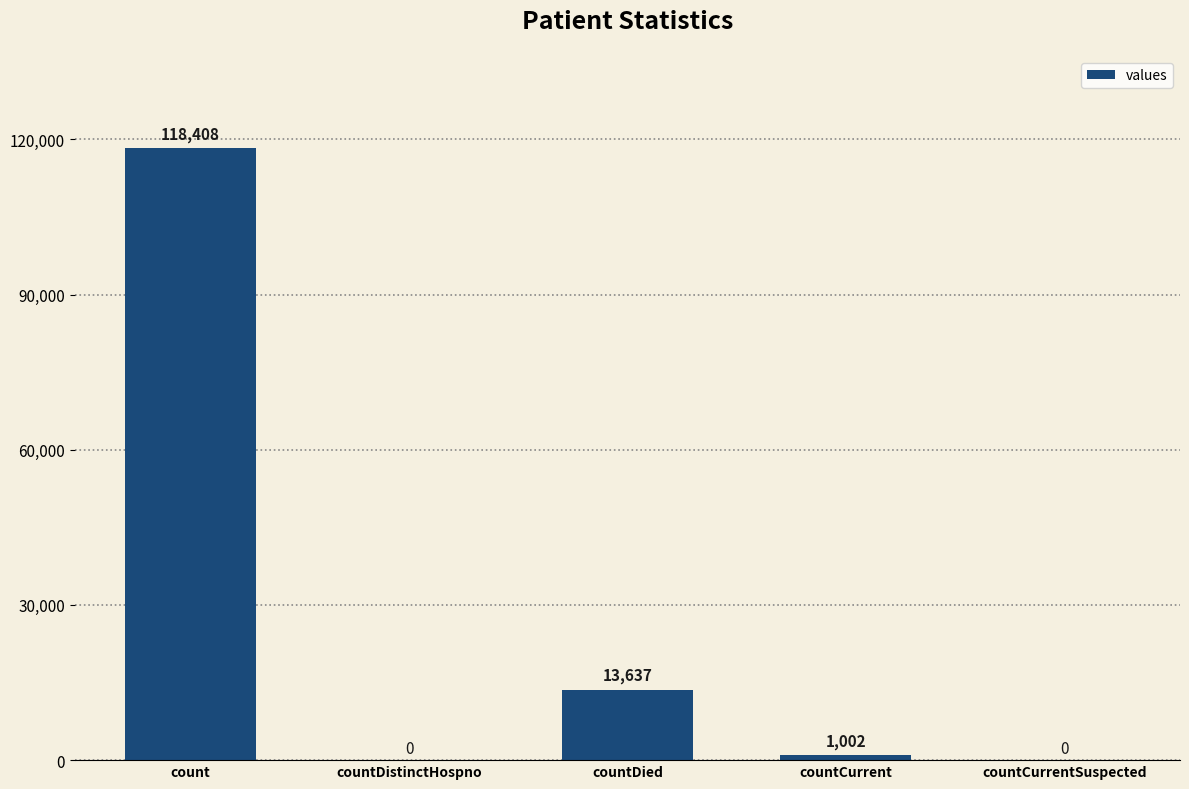

What is the maximum value shown in the chart?

118408